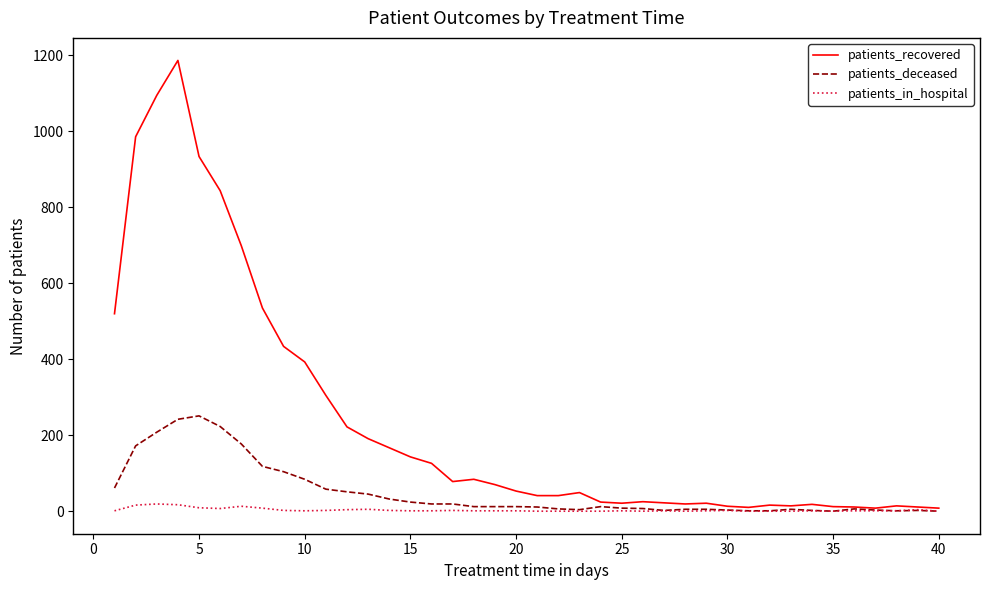

What is the maximum value shown in the chart?

1187